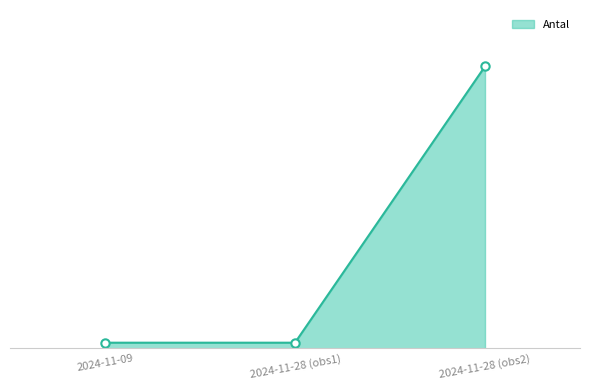

Rank the categories by value from highest to lowest.

2024-11-28 (obs2), 2024-11-09, 2024-11-28 (obs1)